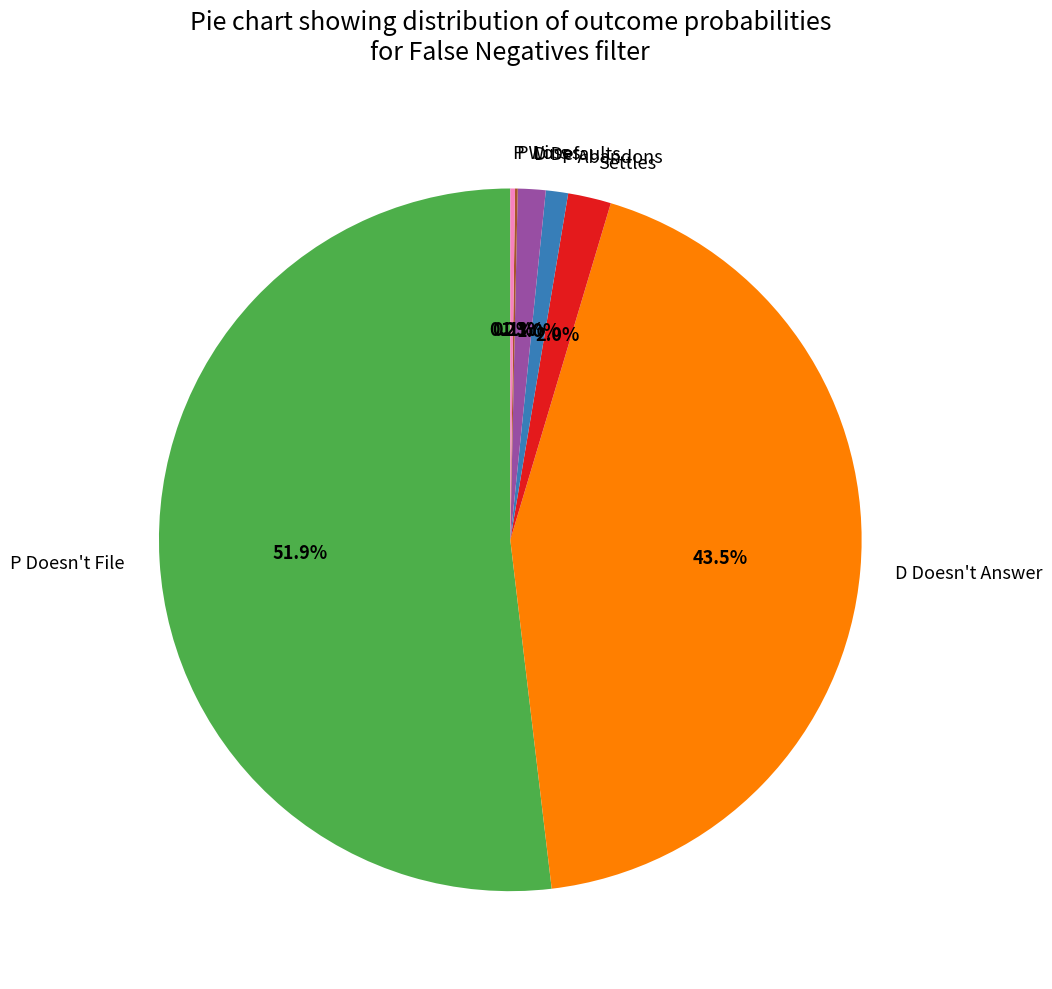

Which slice is the largest?

P Doesn't File